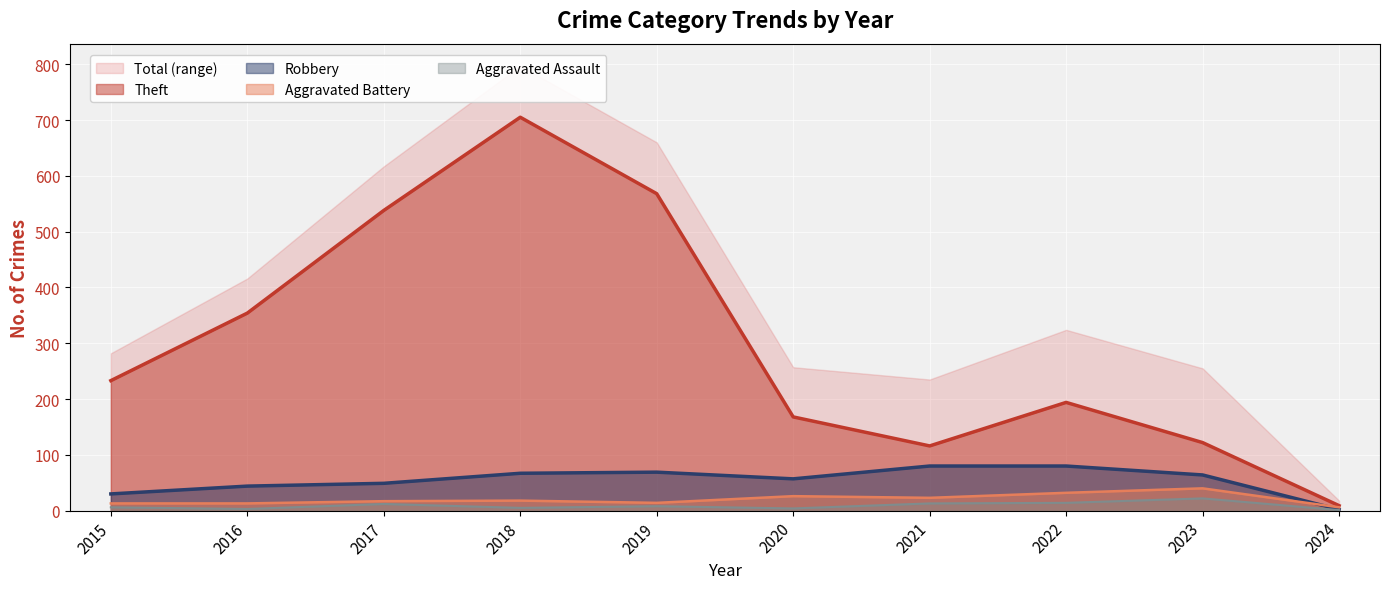

How many lines are shown in the chart?

4